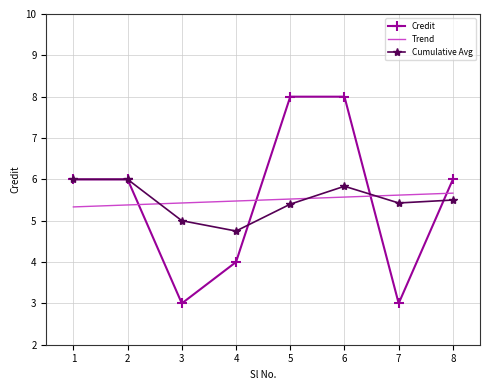

Where is the first local minimum for Cumulative Avg?

4